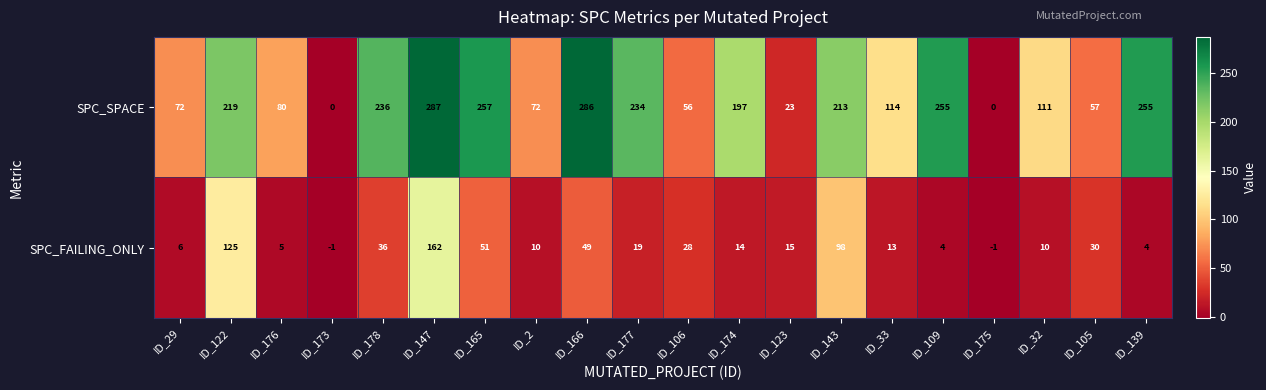

The value of SPC_FAILING_ONLY at ID_139 is 7. True or false?

False